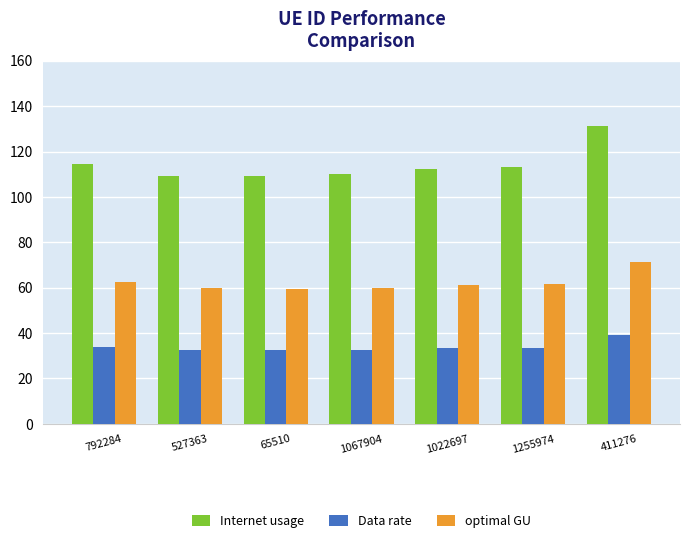

What is the maximum value for Internet usage?

131.1